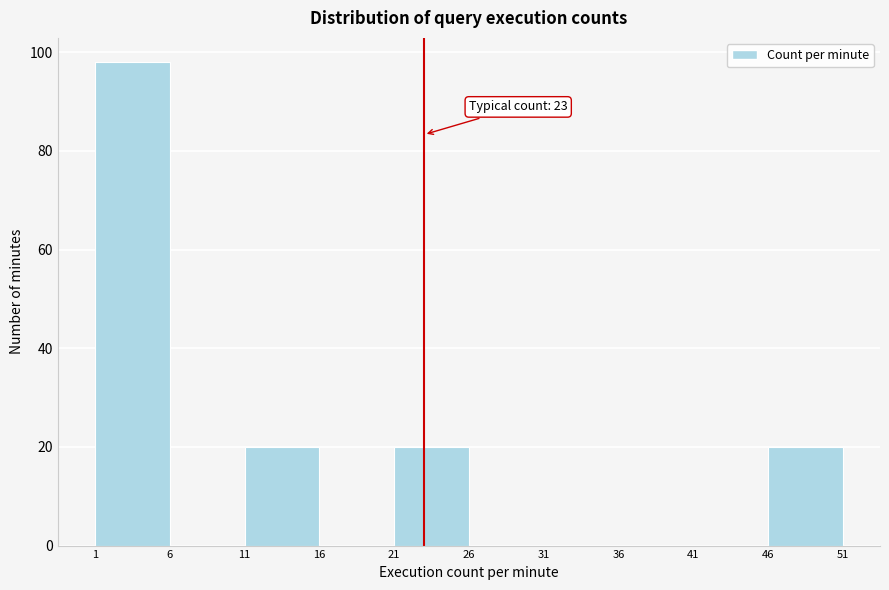

Over which range of the x-axis is the bar tallest?

1 to 6